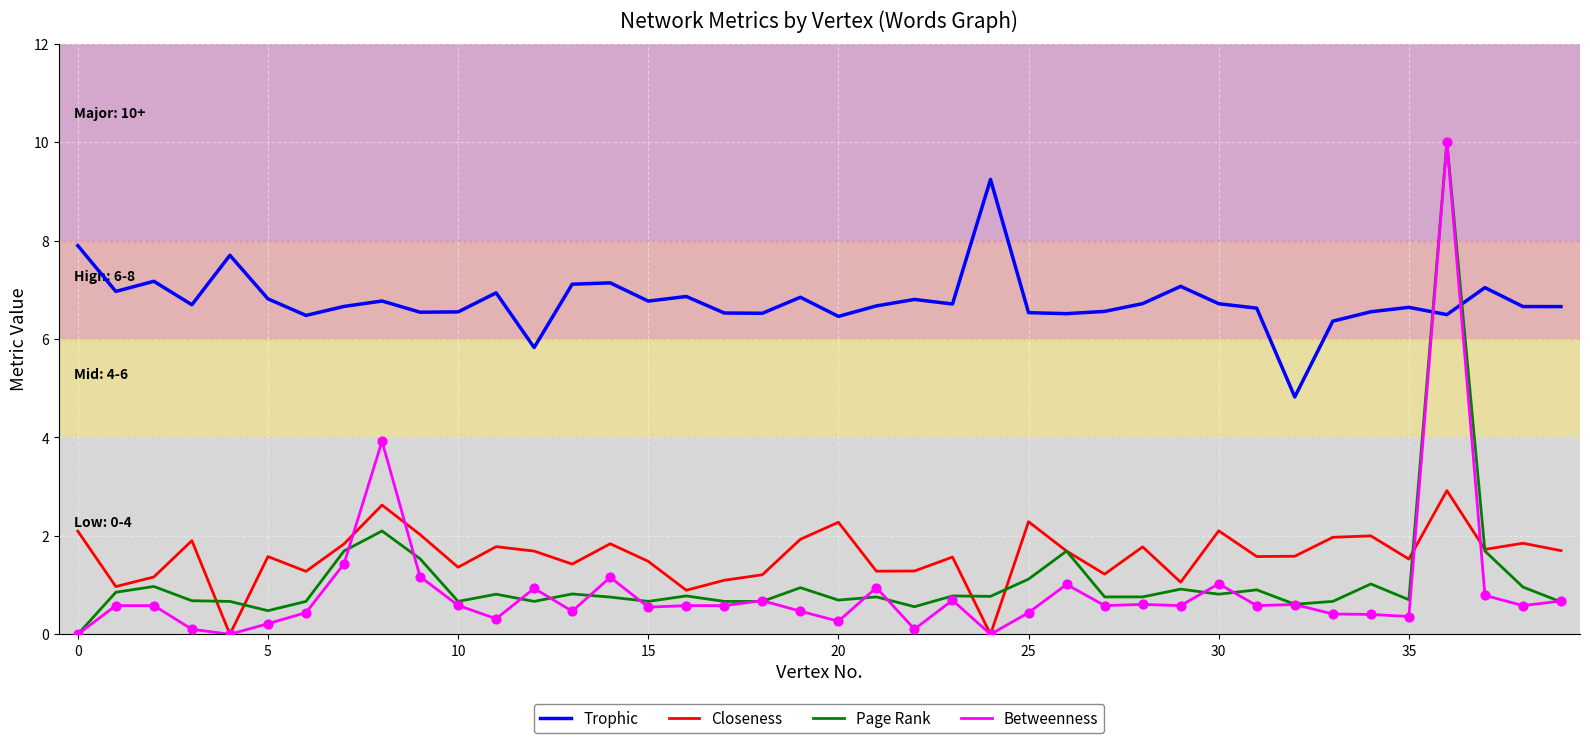

True or false: Closeness and Trophic intersect in this chart.

False